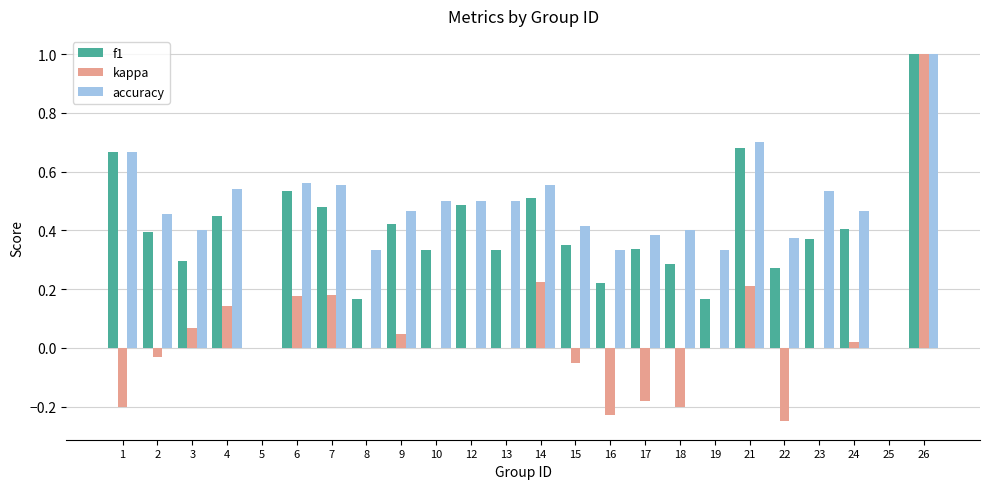

True or false: f1 has a value of 0.4 at 9.

True